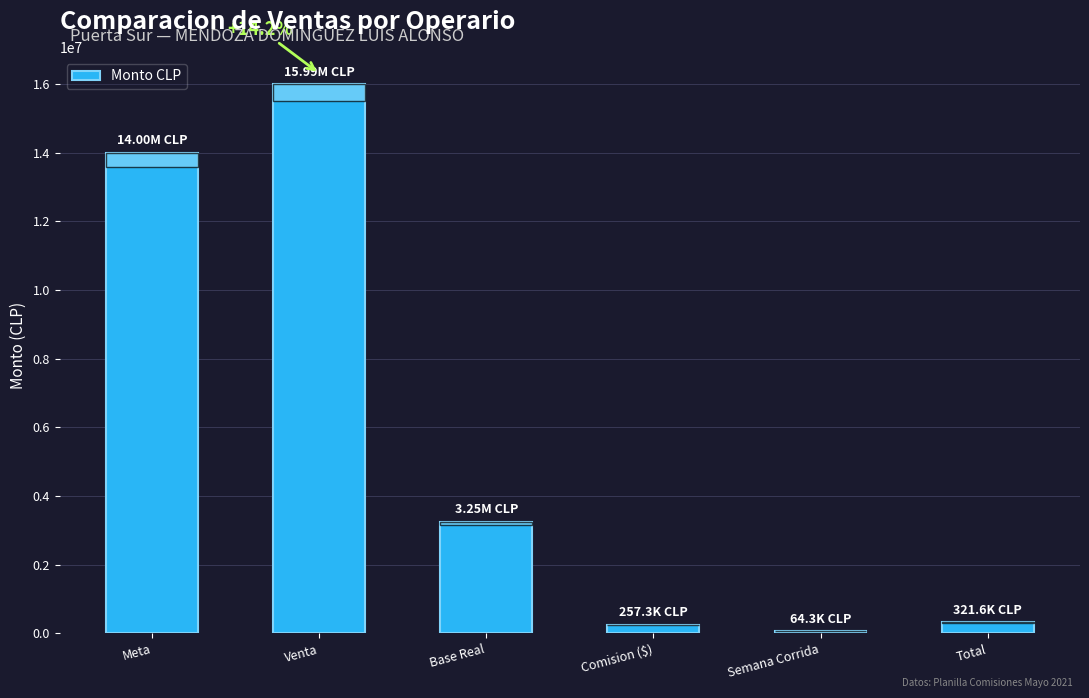

The chart shows a value of 3252219.7 at Base Real. True or false?

True